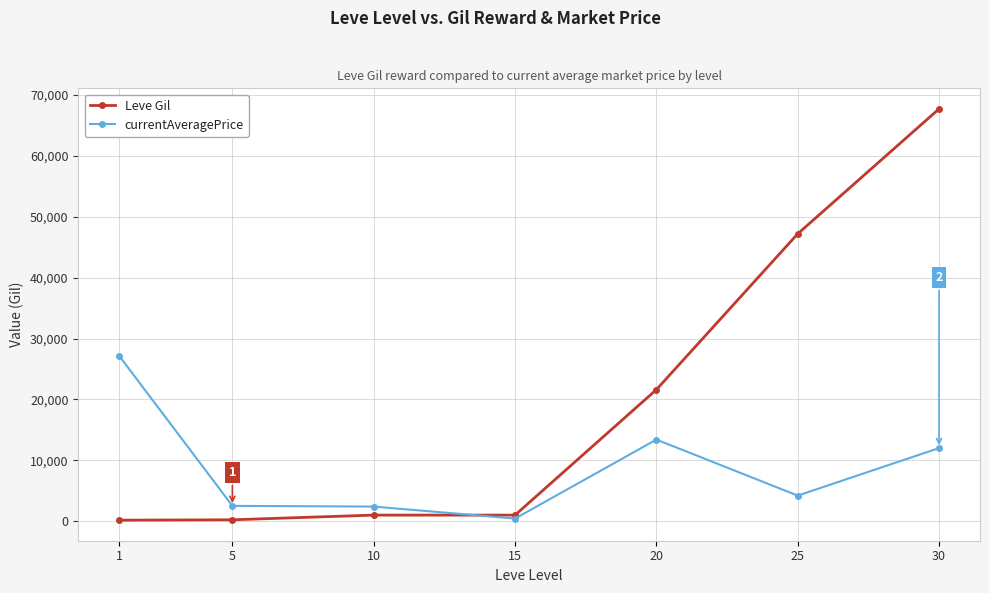

Which series has the widest spread of values?

Leve Gil